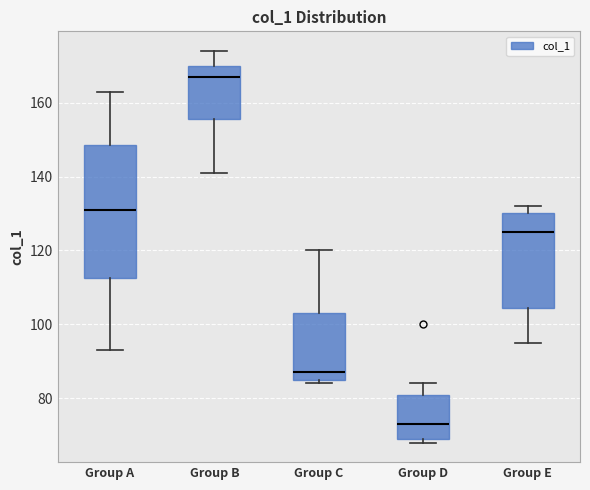

Comparing the boxes themselves (not the whiskers), which one is the tallest?

Group A